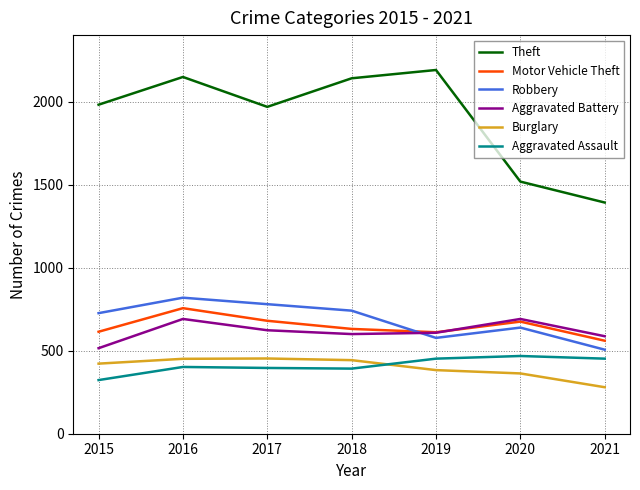

What is the sum of all Theft values?

13337